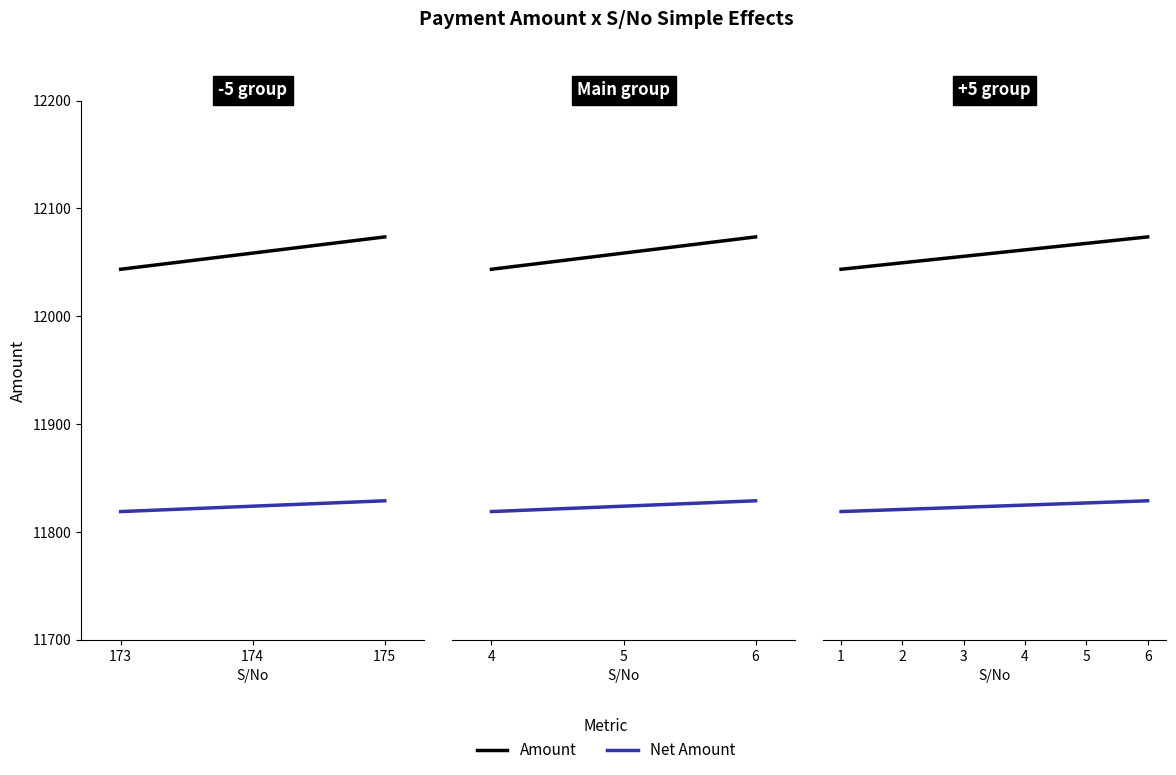

Rank the series by their maximum value, from lowest to highest.

Net Amount, Amount